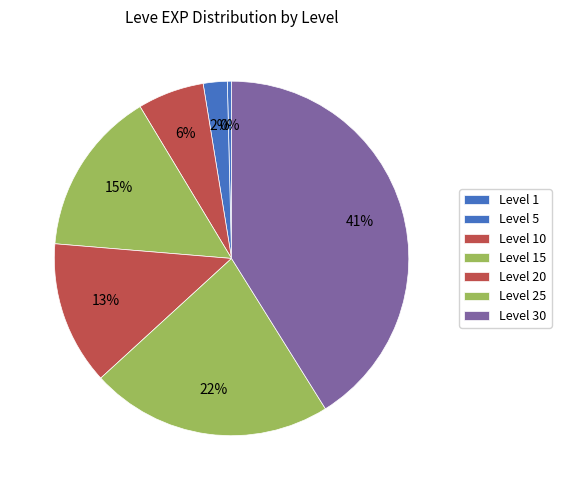

How many slices are in this pie chart?

7